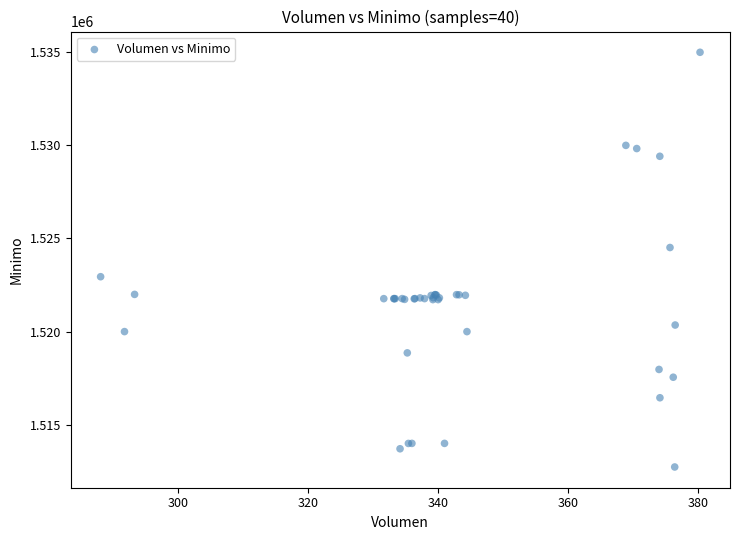

What Y value in the scatter plot is closest to 1523862?

1524513